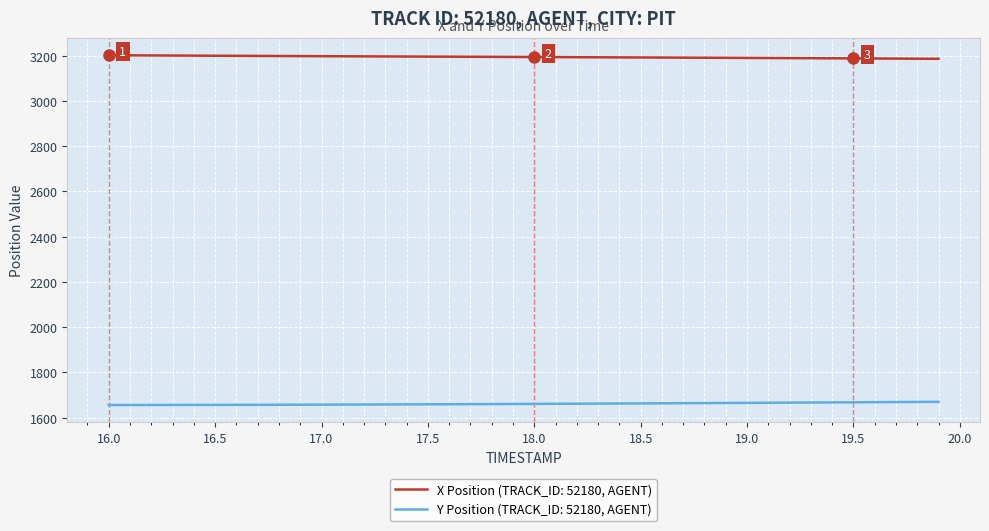

What is the highest value of the X Position (TRACK_ID: 52180, AGENT) series?

3201.5